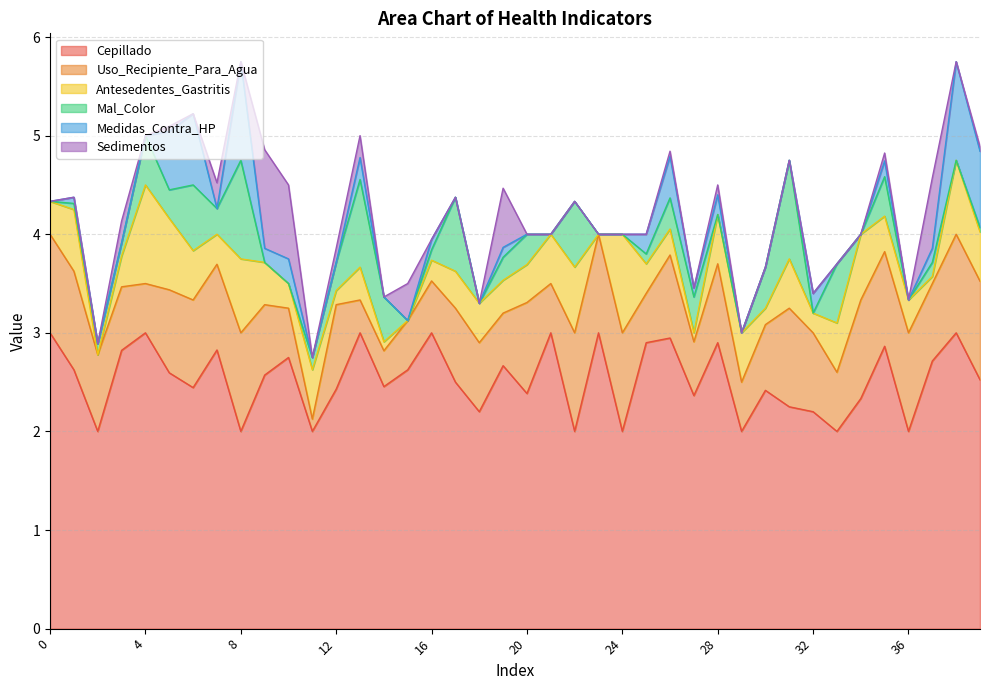

At which label does Antesedentes_Gastritis reach its minimum?

2